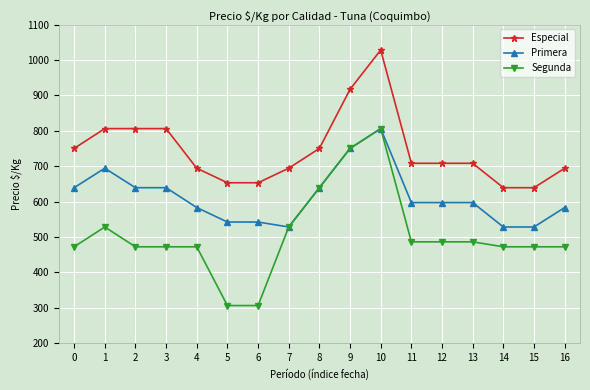

Which series has the largest range (max minus min)?

Segunda